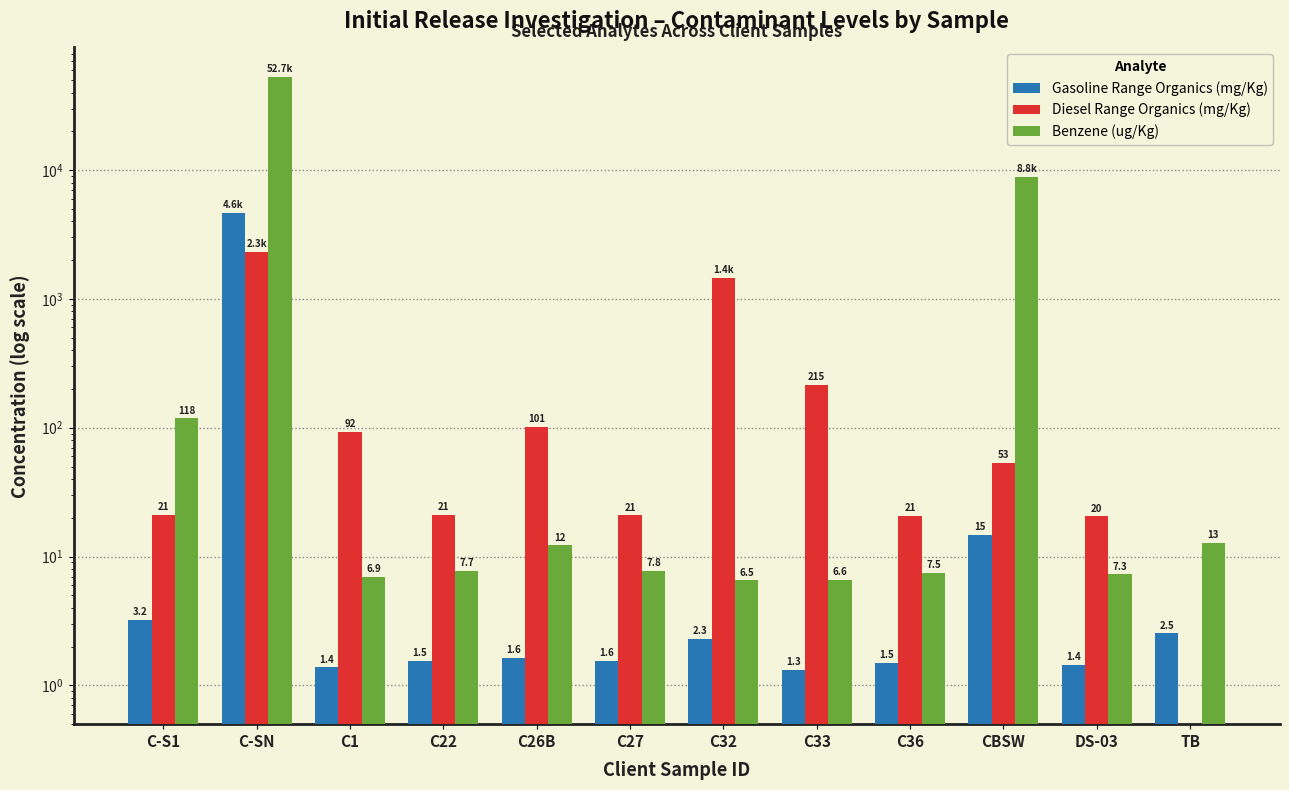

What is the sum of all Diesel Range Organics (mg/Kg) values?

4345.8